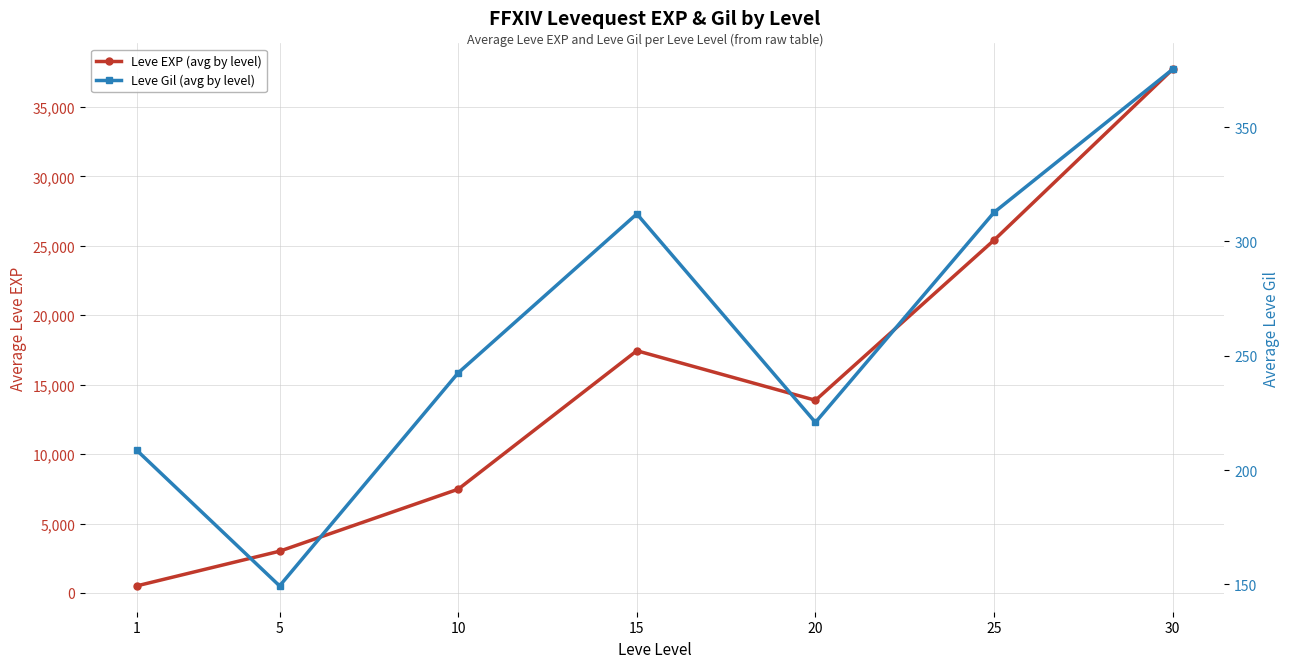

At which category does Leve Gil (avg by level) reach its first local peak?

15